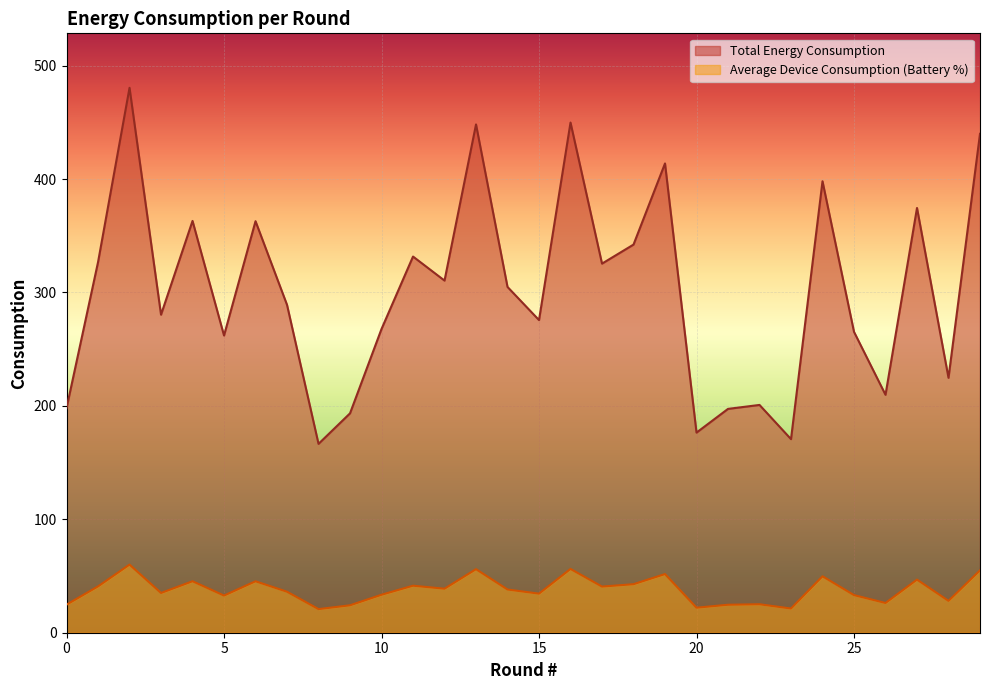

True or false: Total Energy Consumption and Average Device Consumption (Battery %) intersect in this chart.

False